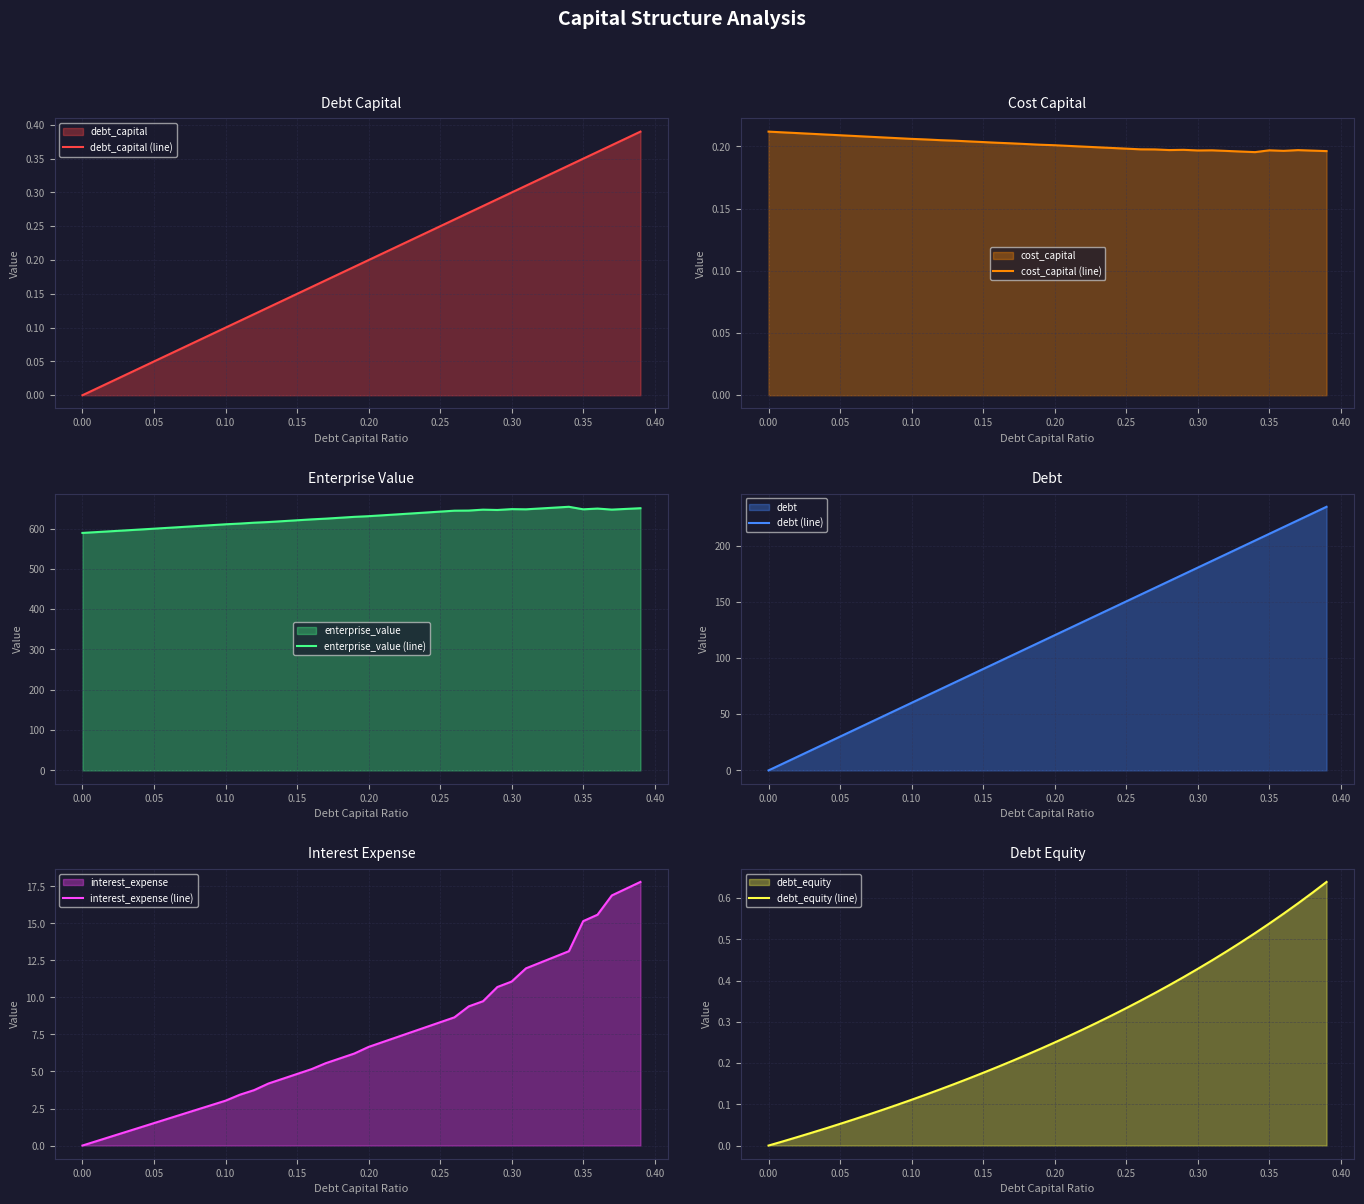

What is the highest value of the enterprise_value (line) series?

653.9